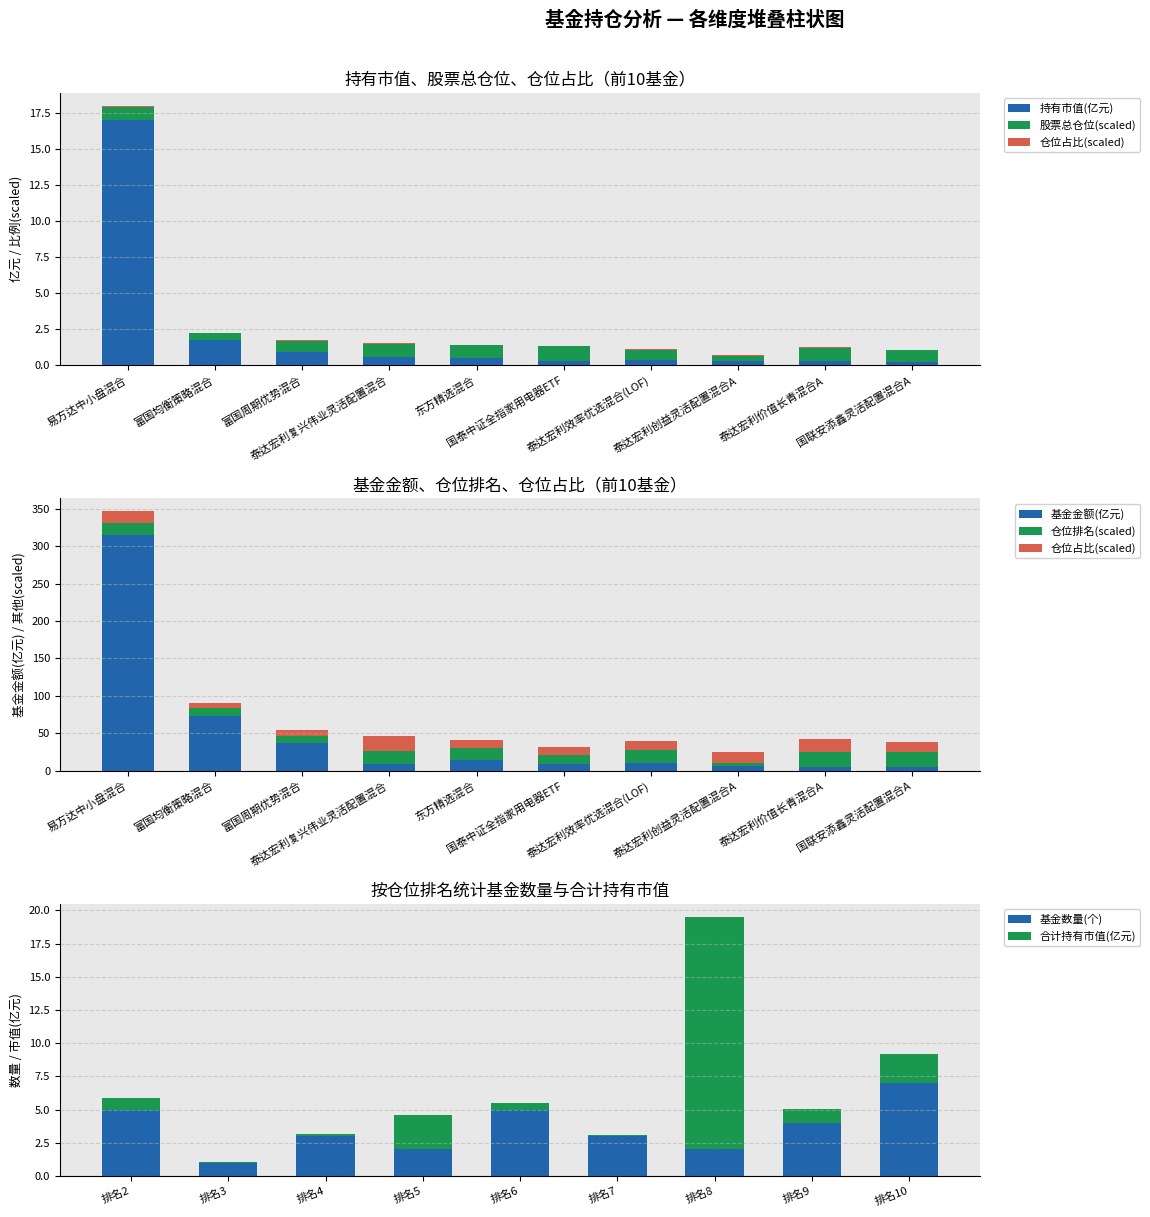

True or false: 基金数量(个) has a value of 5.0 at 排名2.

True